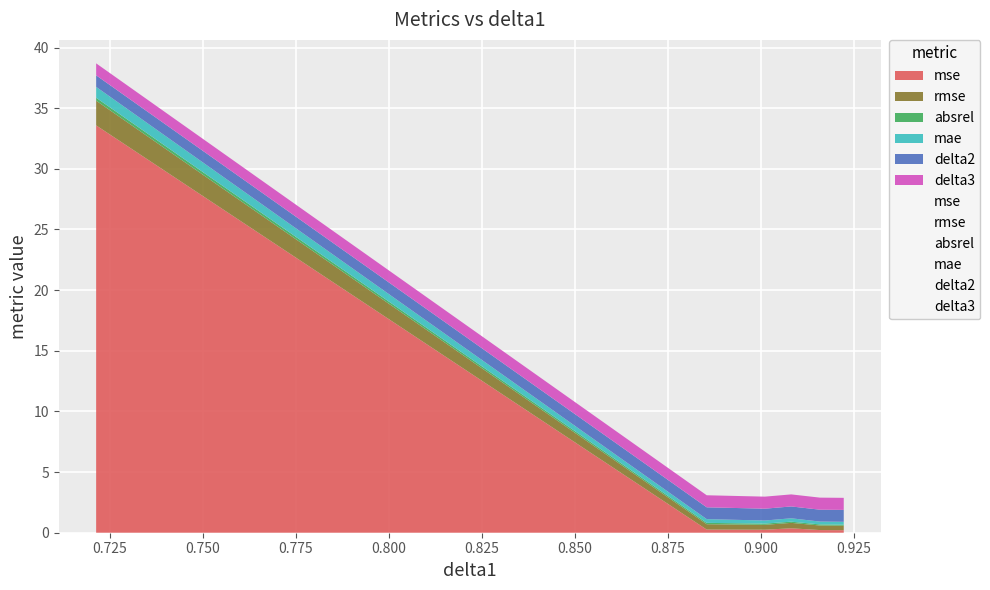

Which series has the widest spread of values?

mse